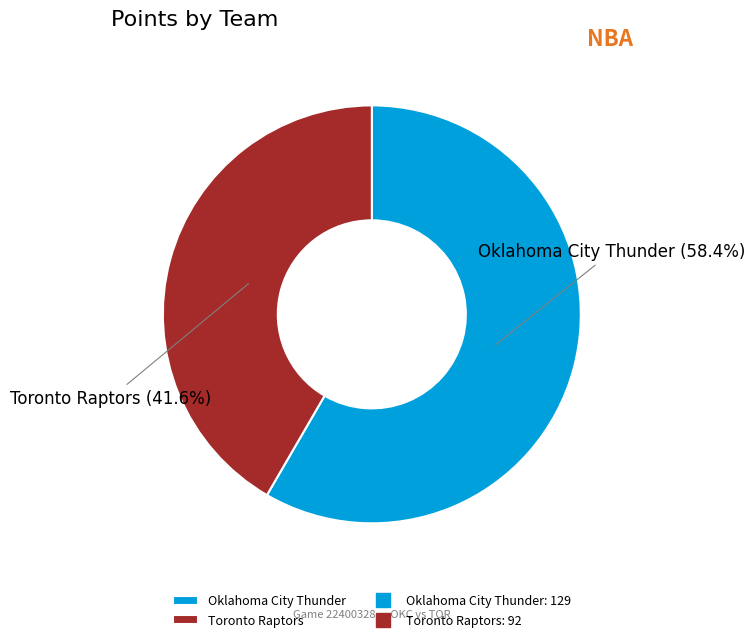

To the nearest percent, what portion does Oklahoma City Thunder represent?

58%